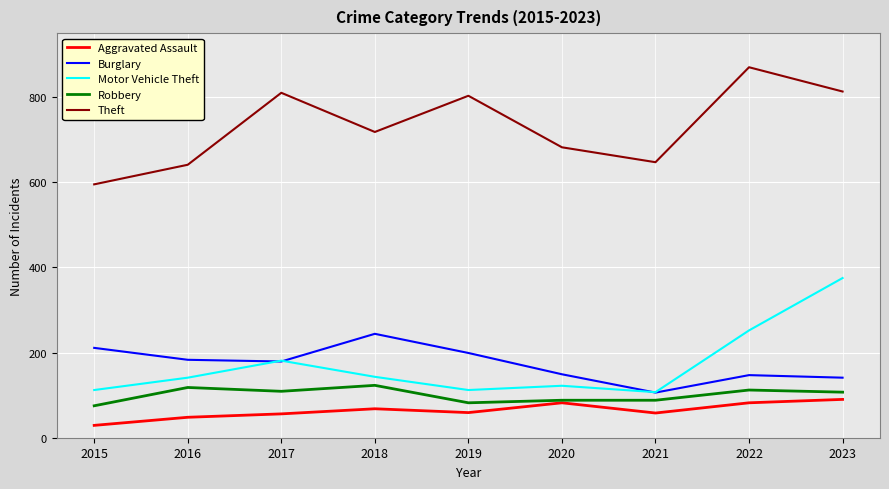

Is the value of Robbery at 2017 greater than the value of Theft at 2023?

No